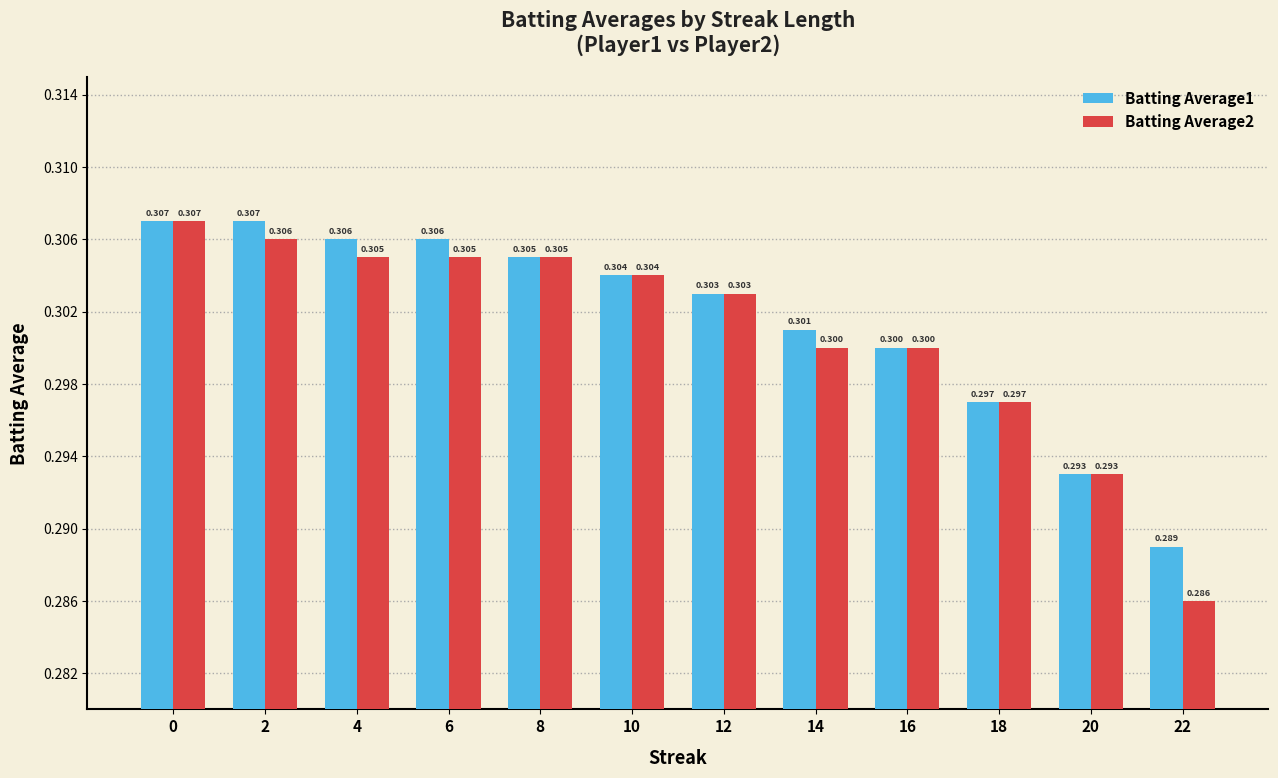

Which category has the lowest value in the Batting Average1 series?

22